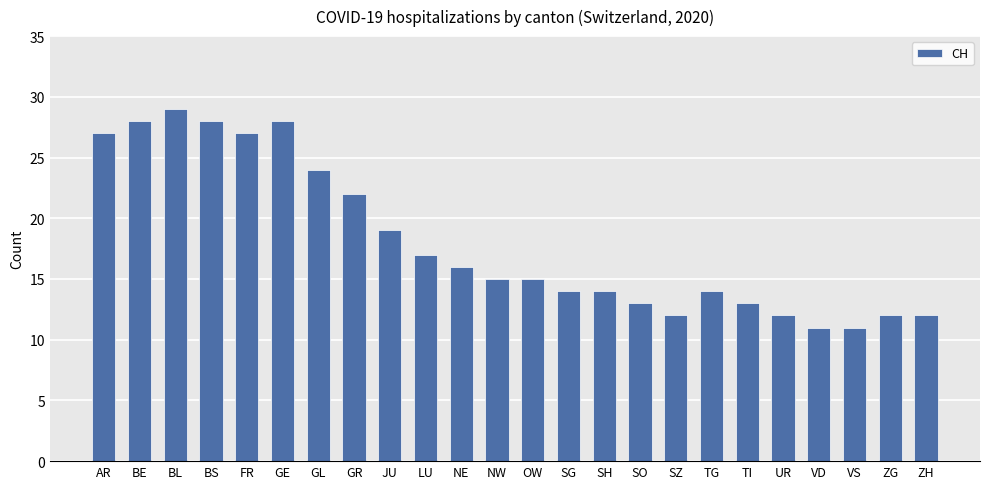

How many data points does each series have?

24